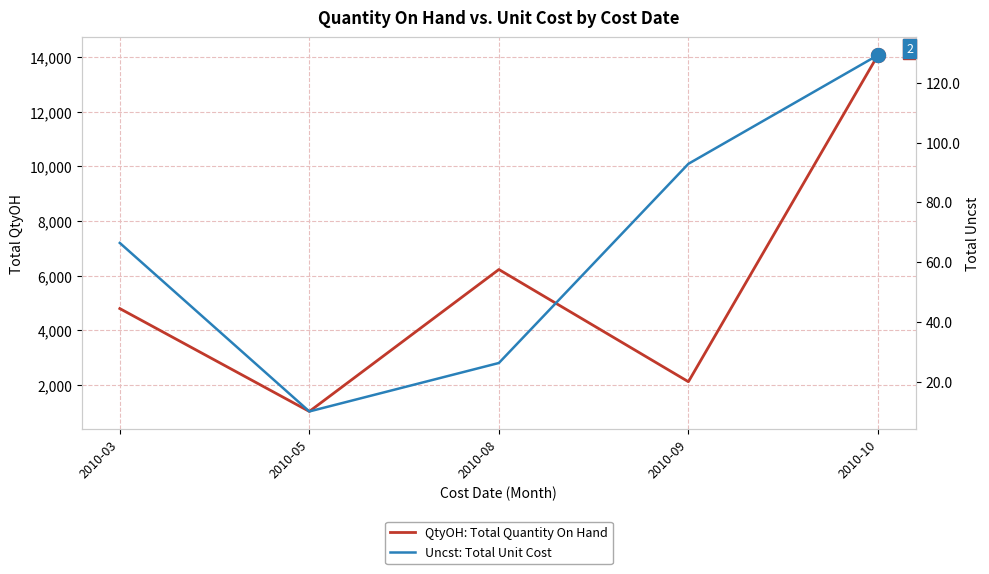

Between 2010-03 and 2010-05, which series saw the biggest shift?

QtyOH: Total Quantity On Hand